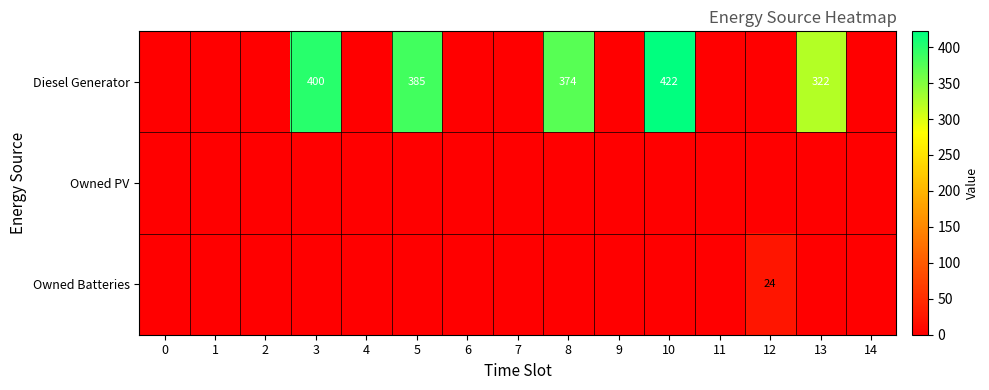

The Diesel Generator series shows 125 at 3. True or false?

False